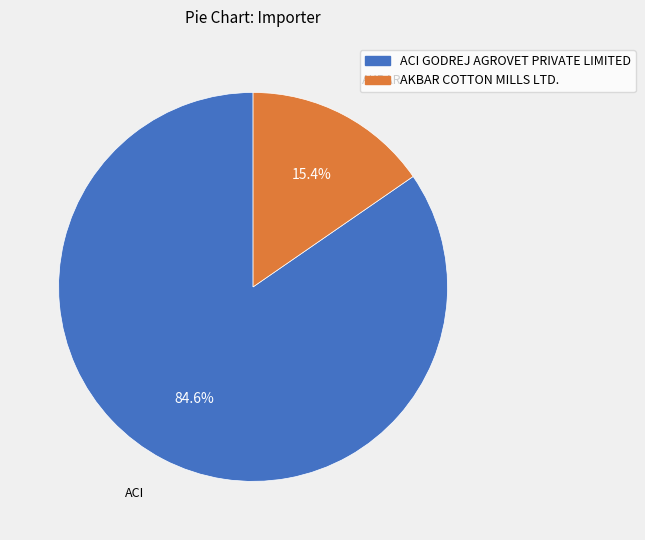

How much of the chart is everything except AKBAR COTTON MILLS LTD.?

84.6%